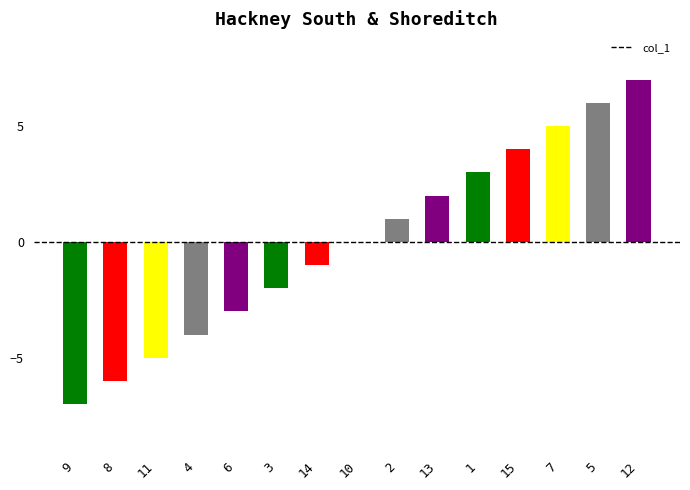

The value at 11 is -5. True or false?

True